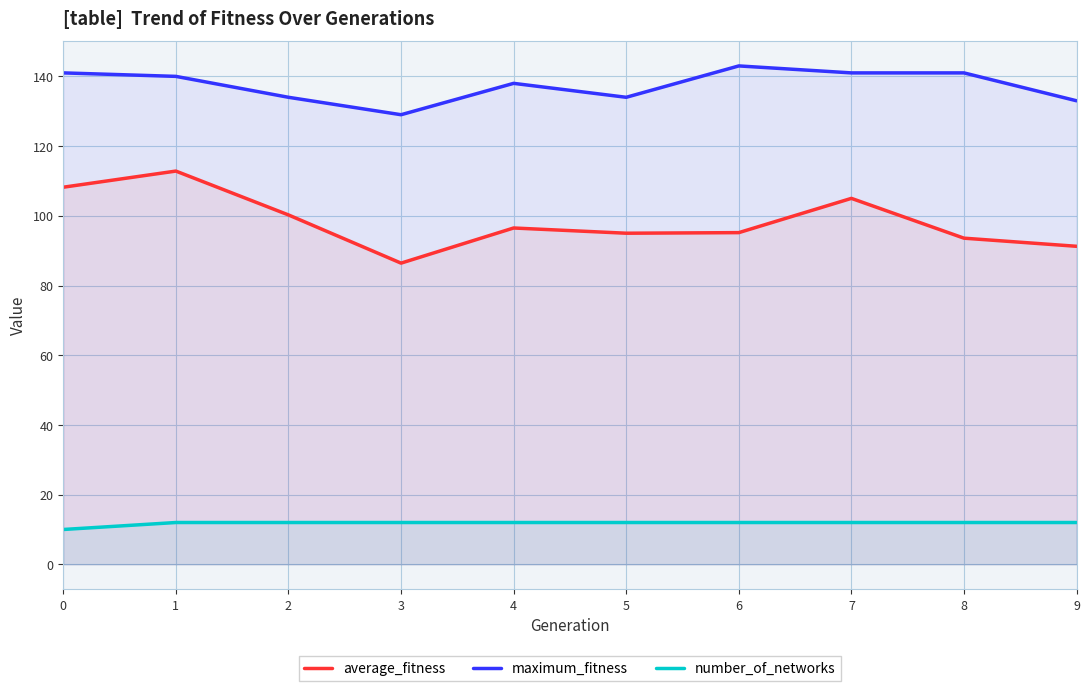

What is the lowest value of the average_fitness series?

86.4